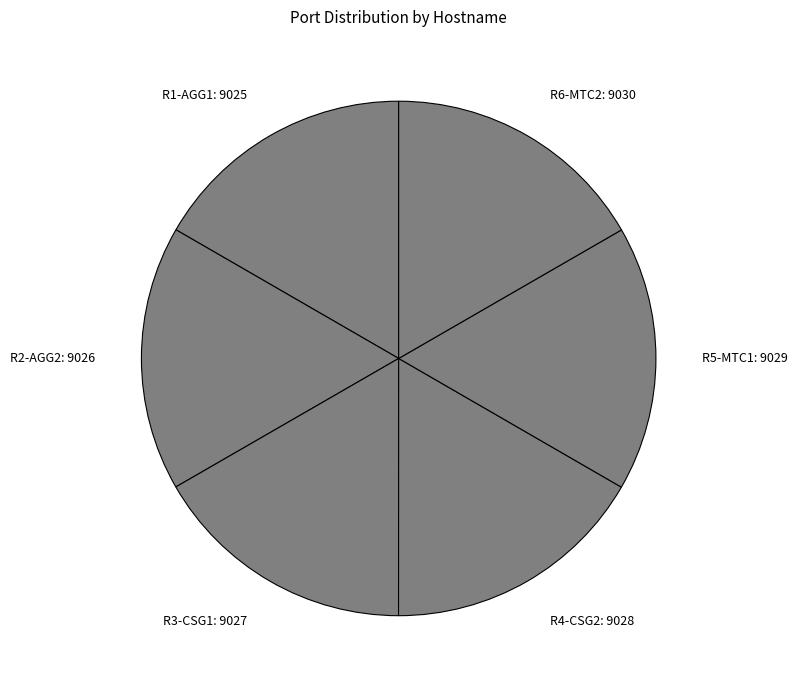

Does R1-AGG1: 9025 represent more than half of the total?

No